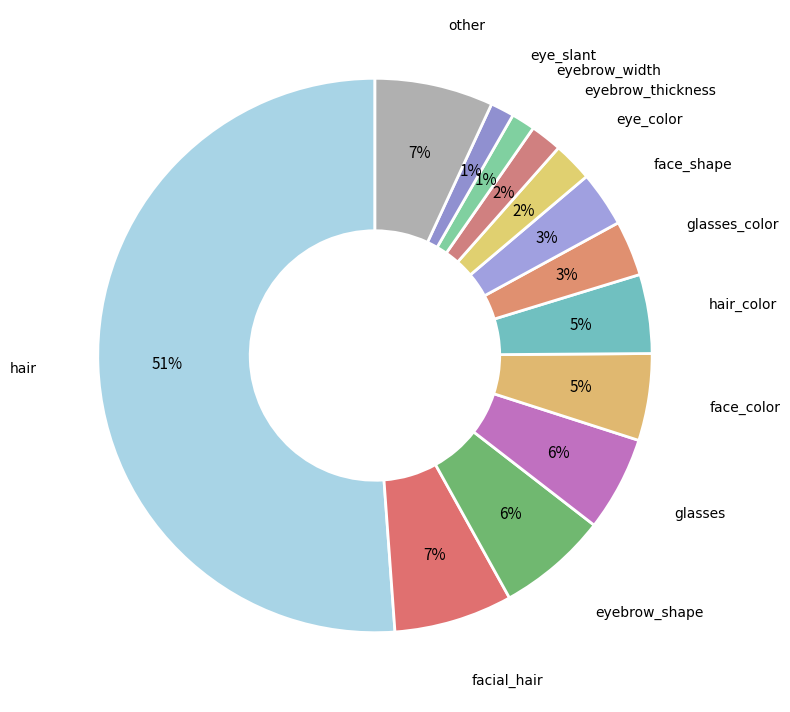

Which category has the biggest portion of the pie?

hair